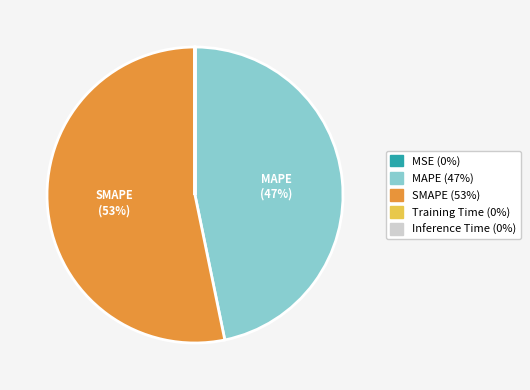

To the nearest percent, what is the difference between the largest and smallest slice percentages?

53%